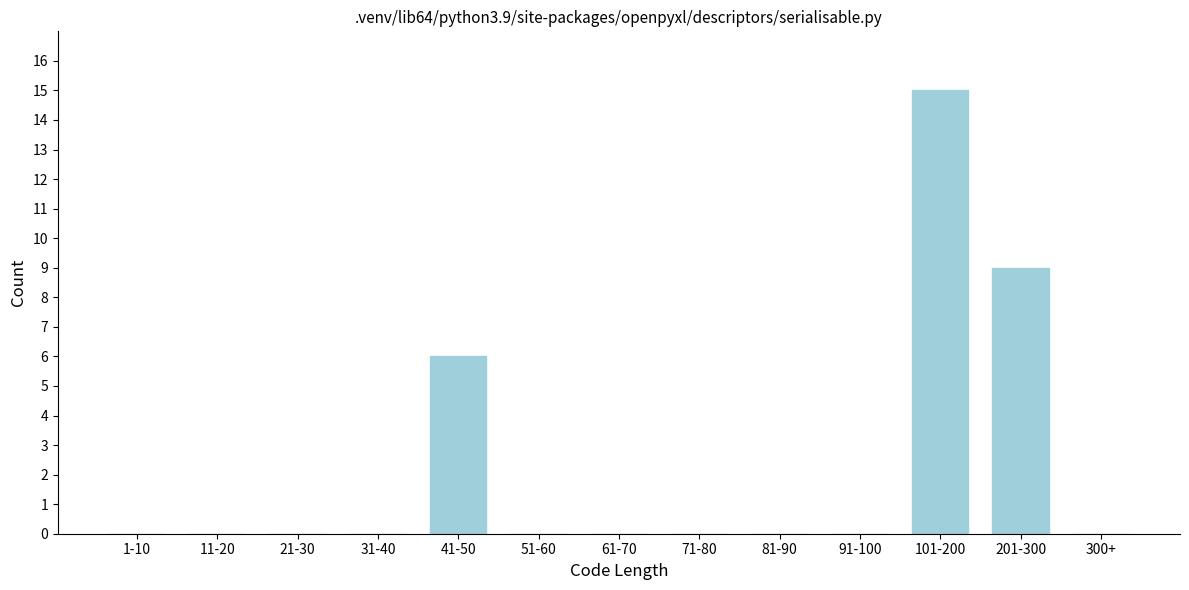

Reading right to left, transcribe all the data shown in this chart.

300+=0	201-300=9	101-200=15	91-100=0	81-90=0	71-80=0	61-70=0	51-60=0	41-50=6	31-40=0	21-30=0	11-20=0	1-10=0